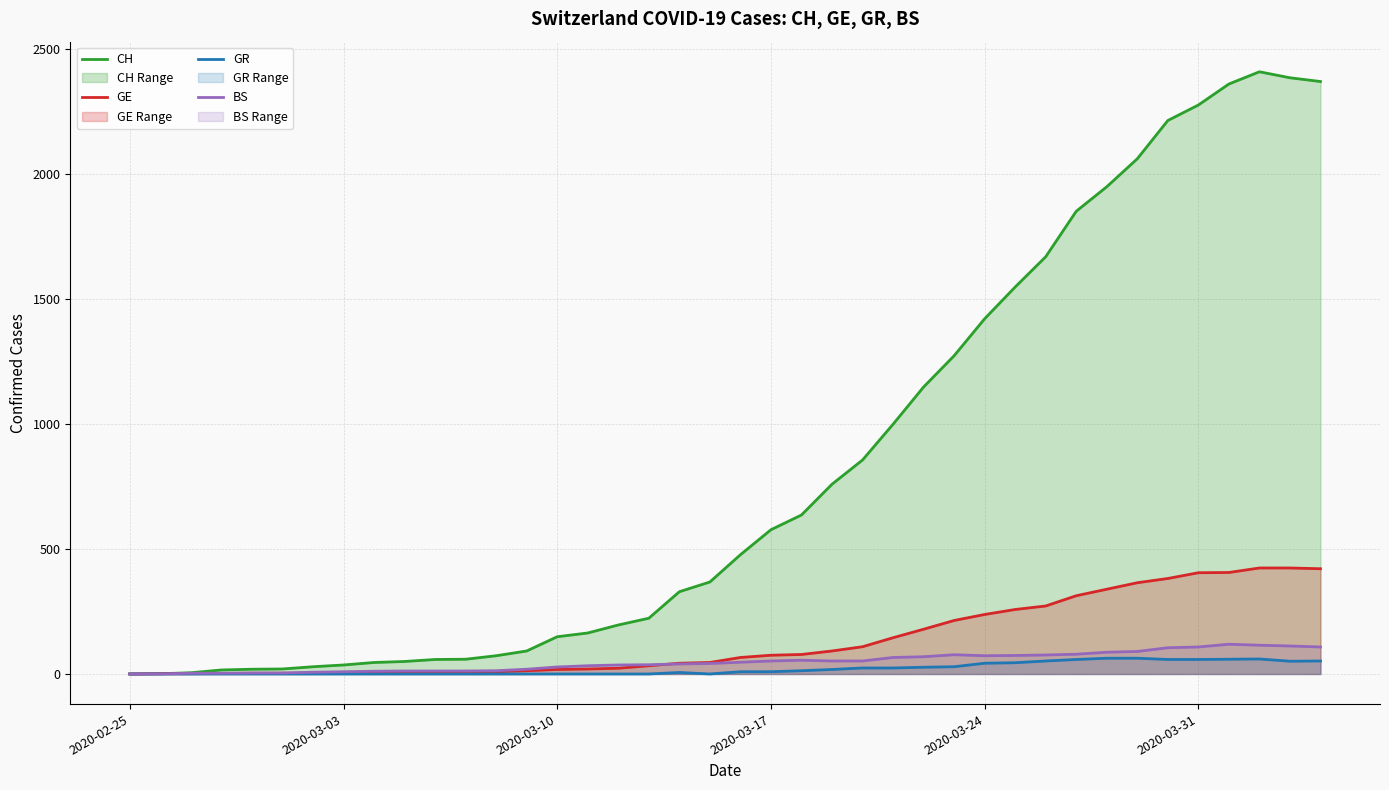

Which series has the widest spread of values?

CH